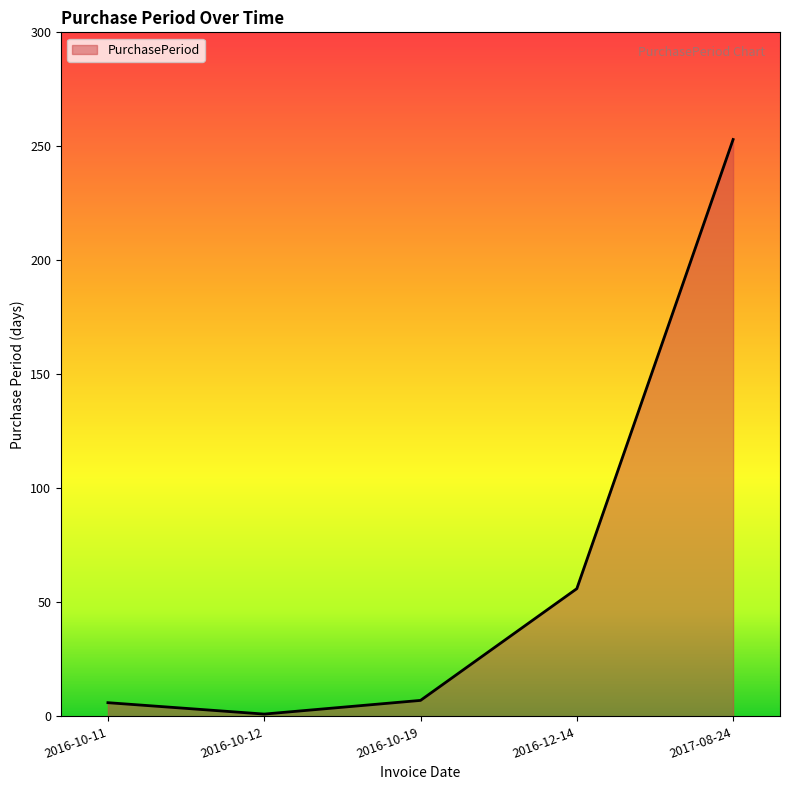

Where is the data nearest to the value 127?

2016-12-14